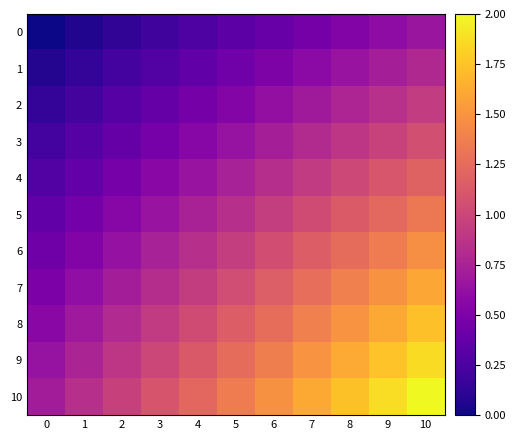

At which category is the sum across all series the highest?

10